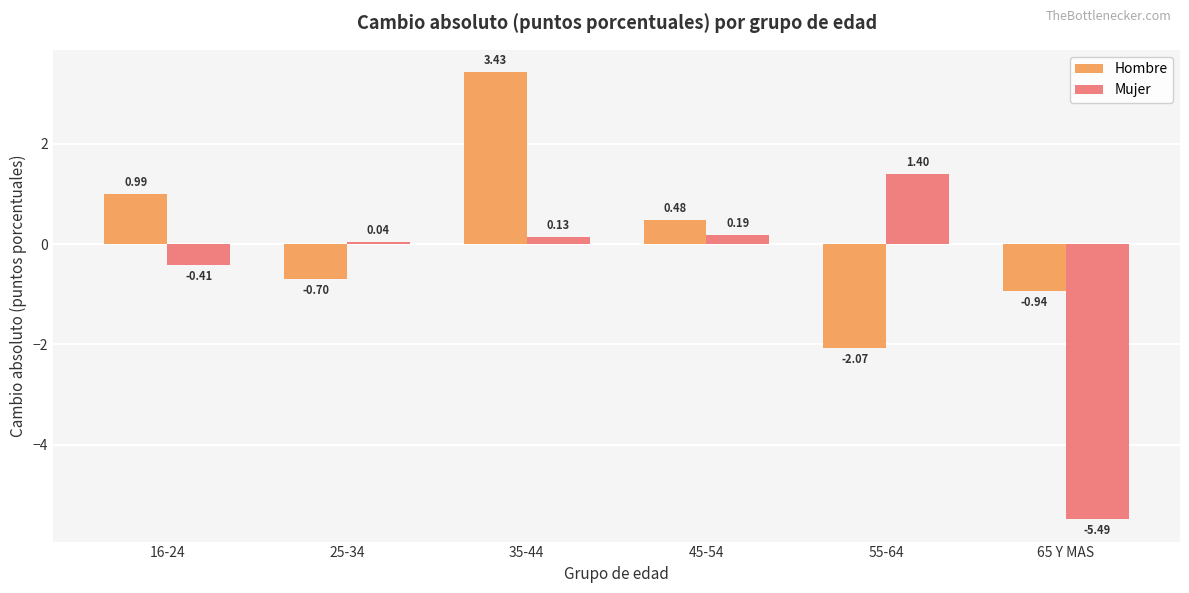

How many negative values does the Hombre series have?

3